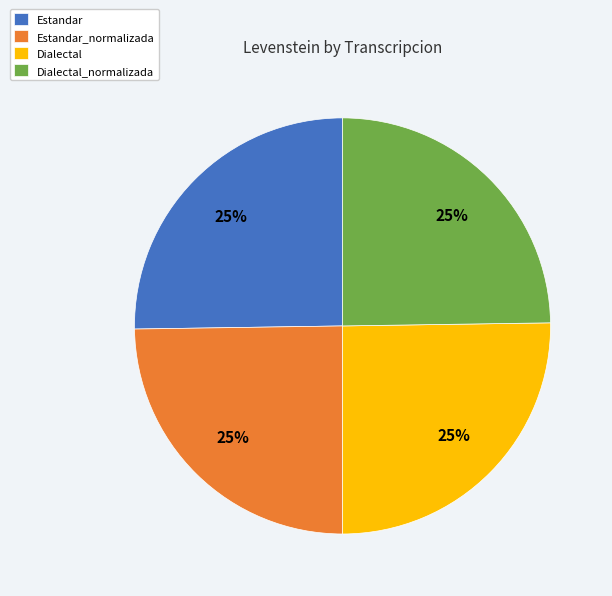

To the nearest percent, what is the average slice percentage?

25%